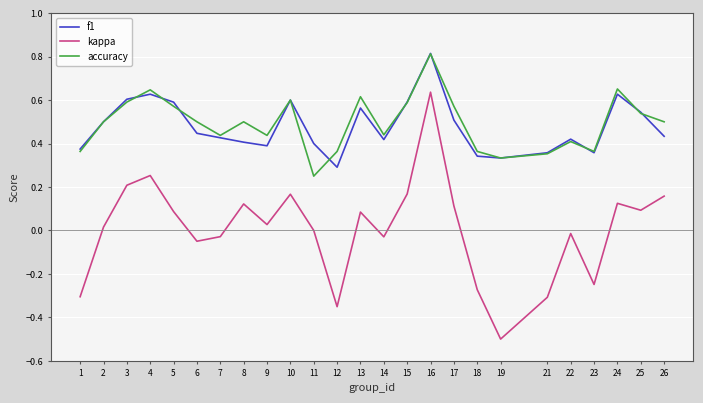

What are all the series names shown in the legend?

f1, kappa, accuracy